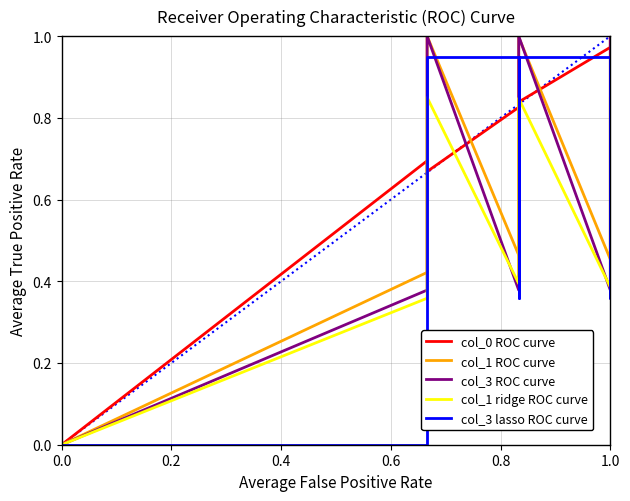

Is it true that col_3 ROC curve equals 0.2 at 0.4?

False